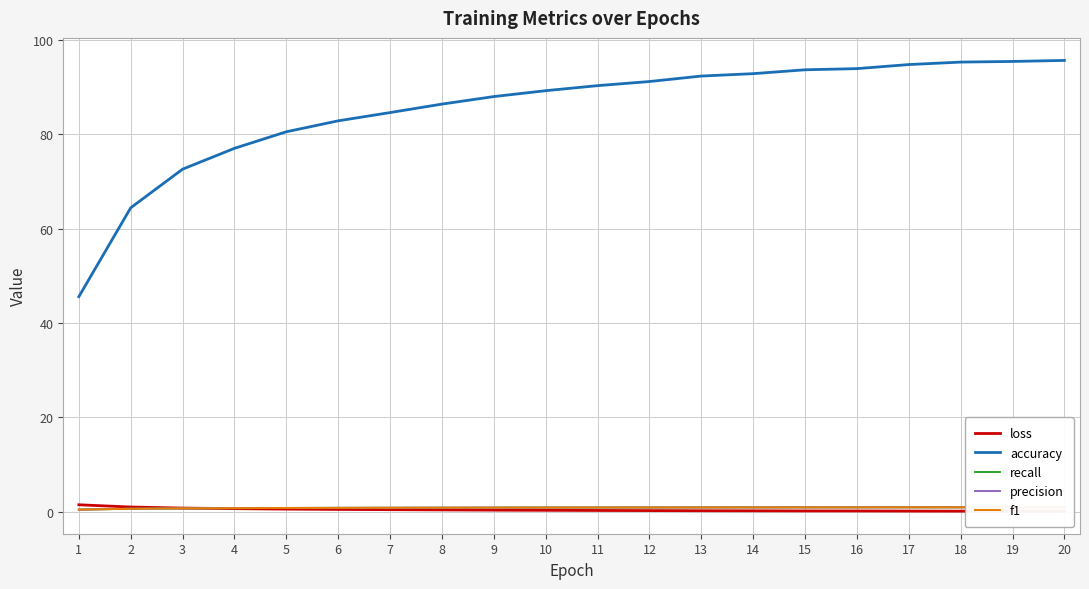

Reading left to right, extract all data points from this chart.

loss: 1.5	1.0	0.8	0.7	0.6	0.5	0.4	0.4	0.3	0.3	0.3	0.3	0.2	0.2	0.2	0.2	0.2	0.1	0.1	0.1
accuracy: 45.6	64.4	72.6	77.0	80.5	82.8	84.6	86.4	88.0	89.2	90.3	91.1	92.3	92.8	93.6	93.9	94.7	95.3	95.4	95.6
recall: 0.5	0.6	0.7	0.8	0.8	0.8	0.8	0.9	0.9	0.9	0.9	0.9	0.9	0.9	0.9	0.9	0.9	1.0	1.0	1.0
precision: 0.5	0.6	0.7	0.8	0.8	0.8	0.8	0.9	0.9	0.9	0.9	0.9	0.9	0.9	0.9	0.9	0.9	1.0	1.0	1.0
f1: 0.5	0.6	0.7	0.8	0.8	0.8	0.8	0.9	0.9	0.9	0.9	0.9	0.9	0.9	0.9	0.9	0.9	1.0	1.0	1.0